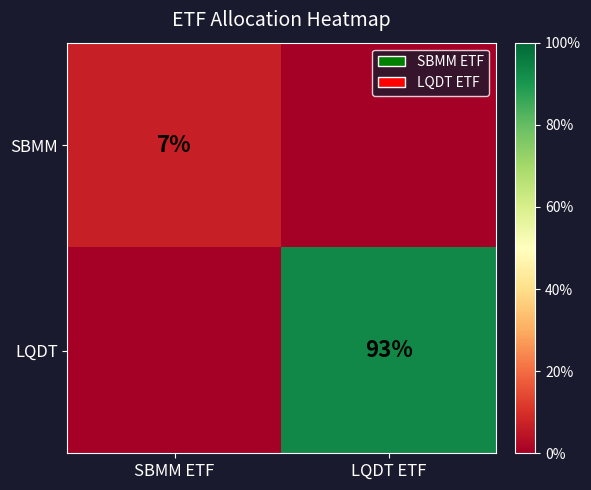

At how many categories does at least one series exceed 17?

1